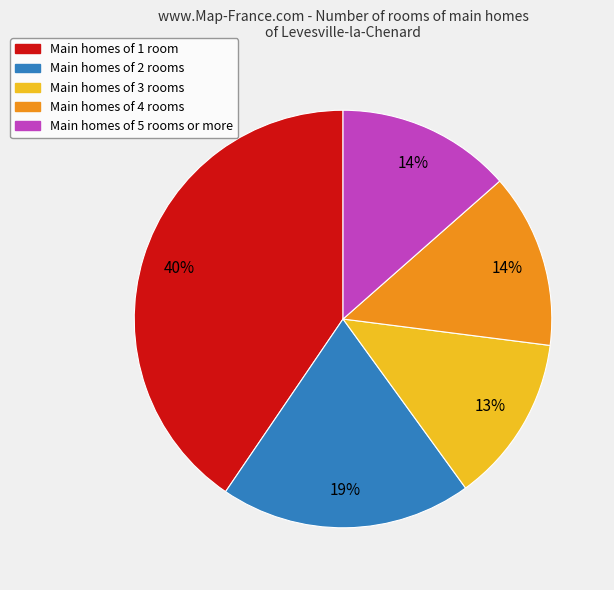

How many segments does this pie chart have?

5